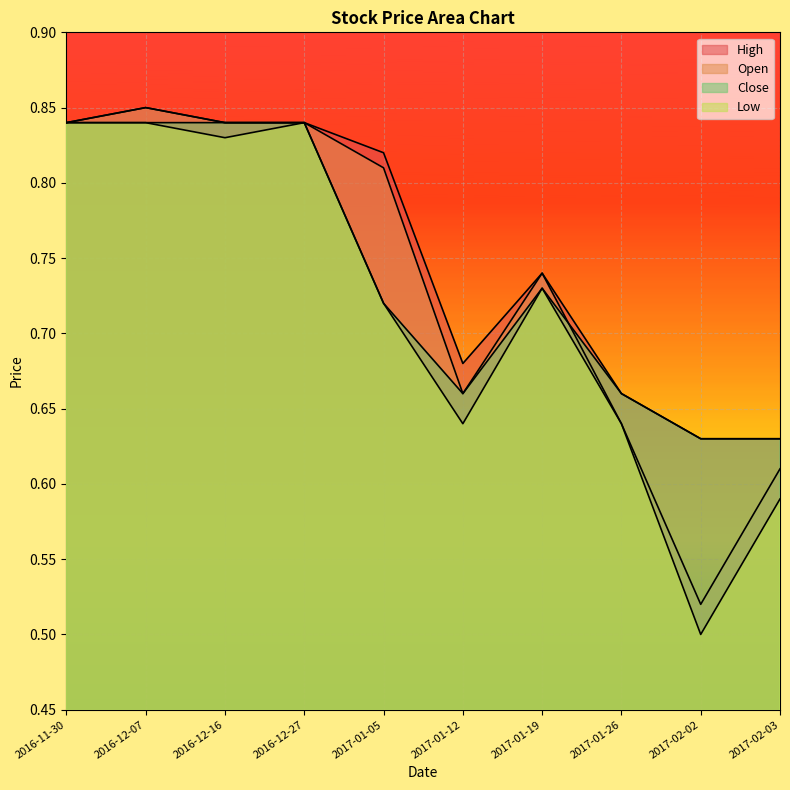

Which series has the largest total across all categories?

High